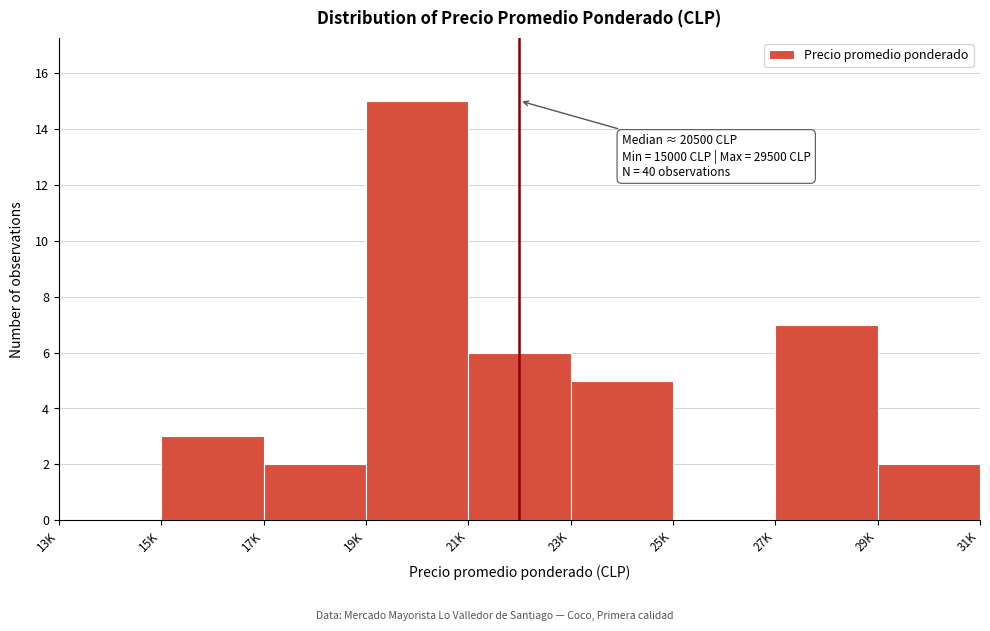

Reading left to right, transcribe all the data shown in this chart.

13K=0	15K=3	17K=2	19K=15	21K=6	23K=5	25K=0	27K=7	29K=2